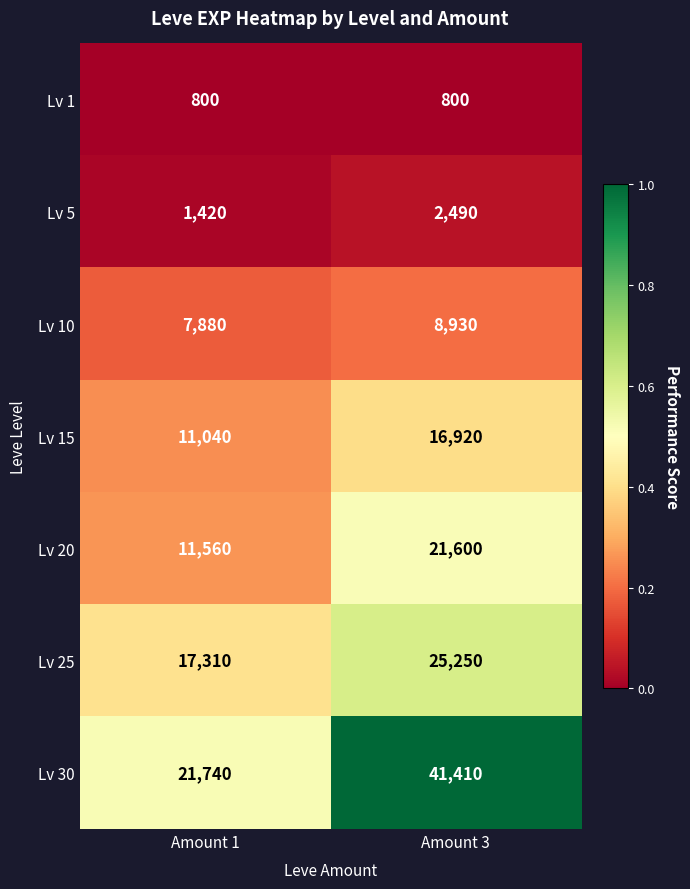

What is the total value across all series at Amount 1?

71750